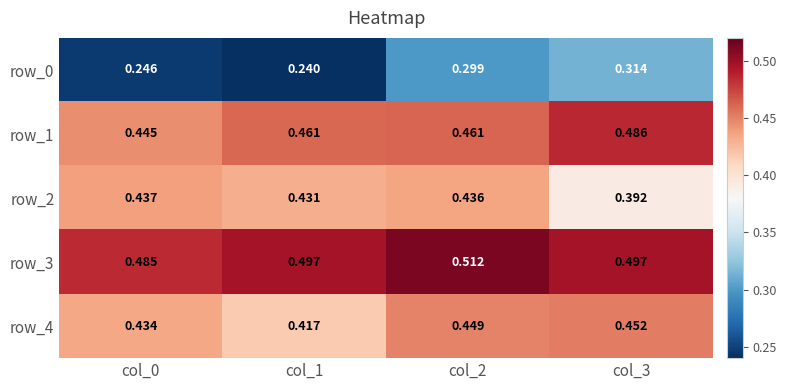

Between col_1 and col_0, which is larger?

col_0